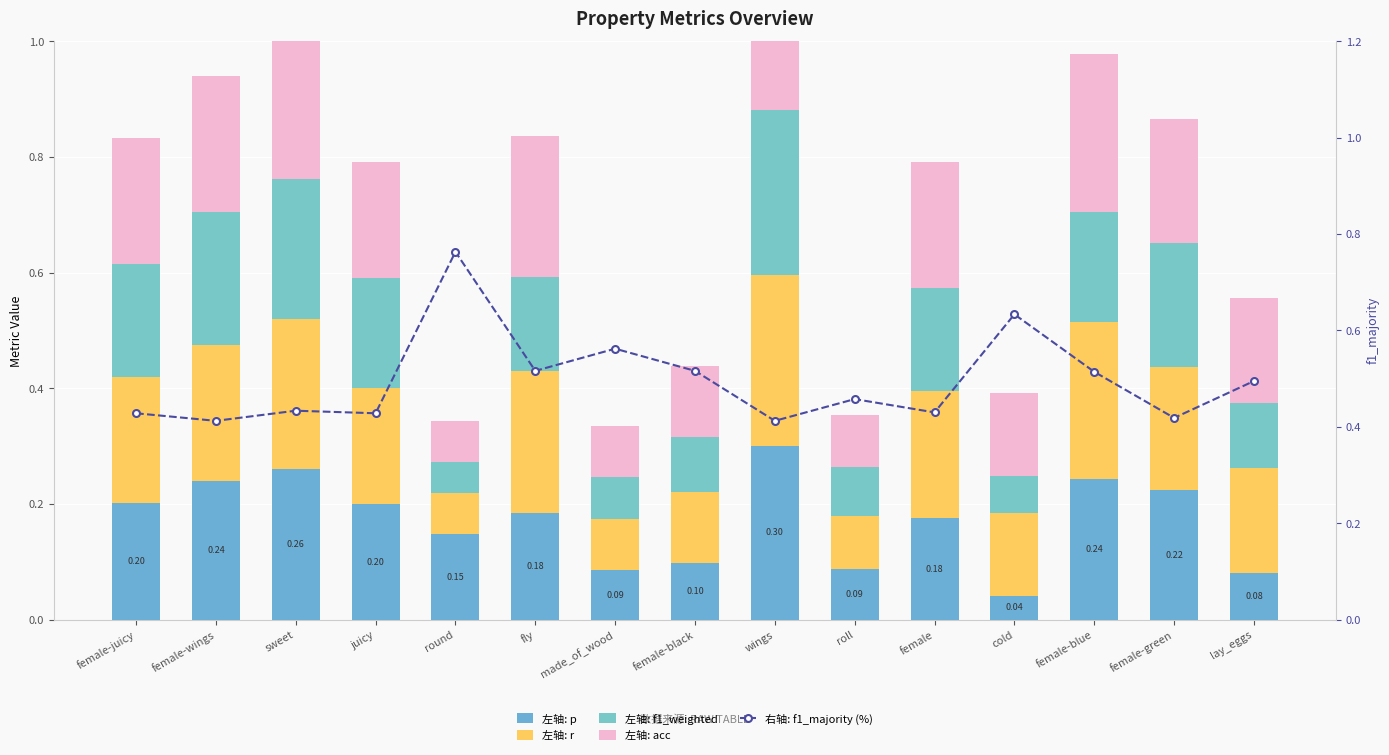

Is it true that 左轴: f1_weighted equals 0.2 at wings?

False